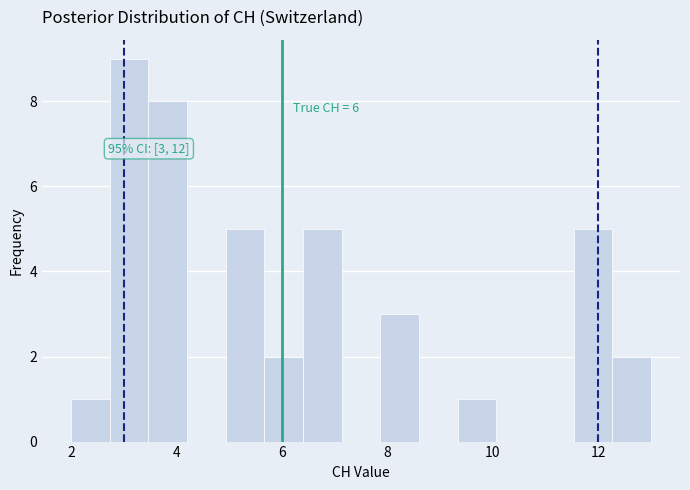

Read against the x-axis, roughly where is the centre of the tallest bar?

3.2